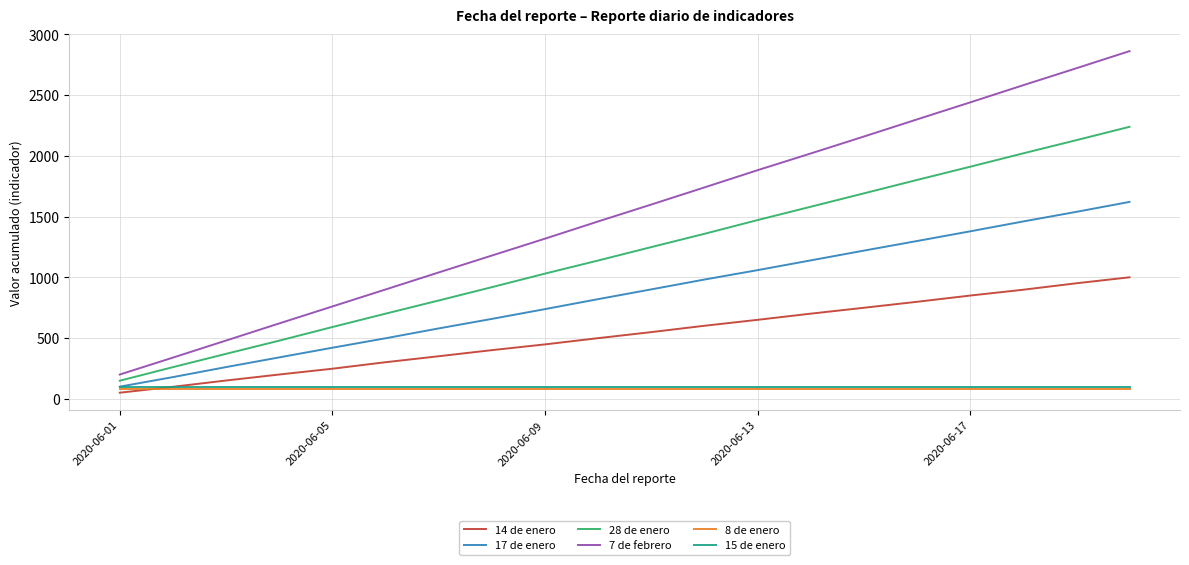

At how many categories does at least one series exceed 154?

20